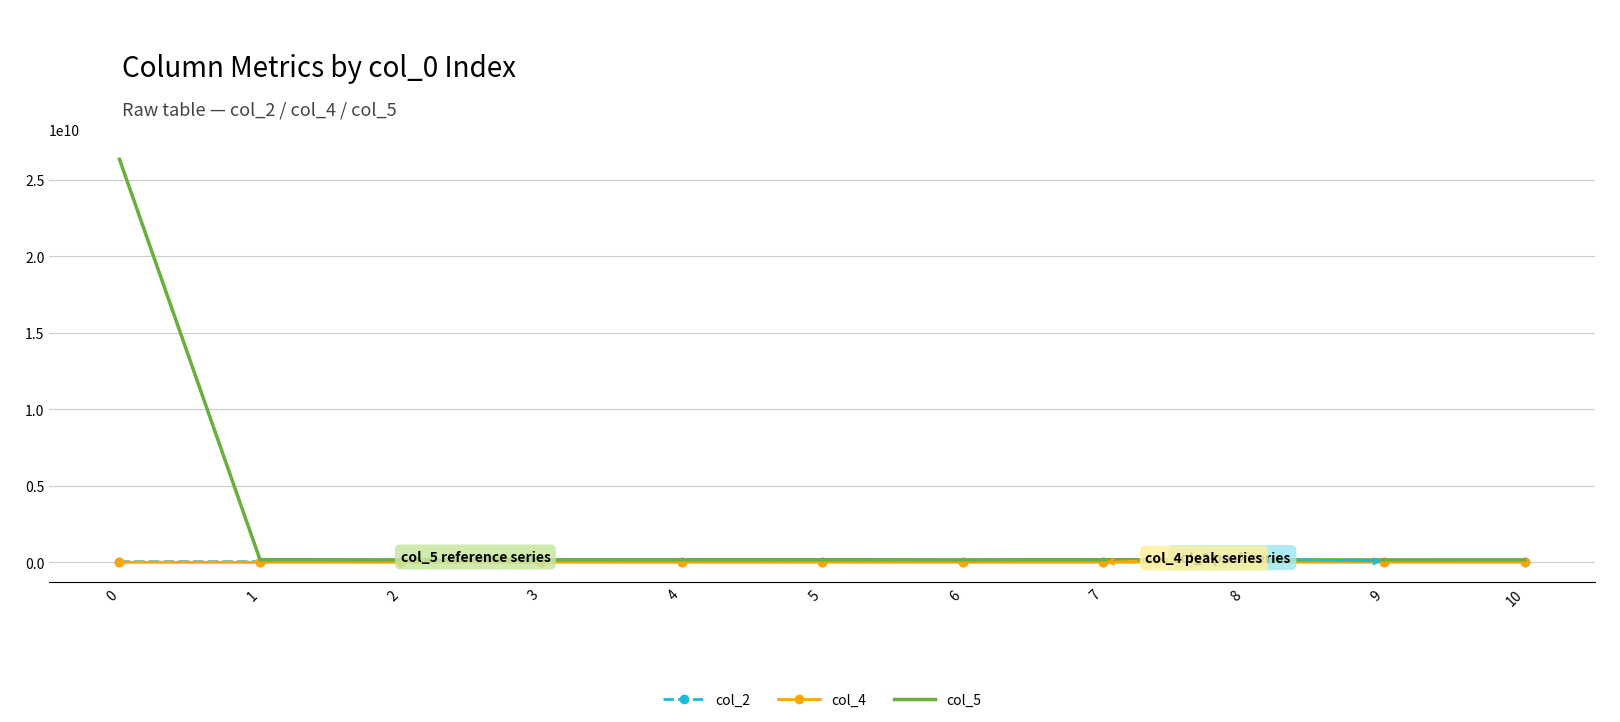

What is the approximate value of col_5 at 3, to the nearest 50?

164889750